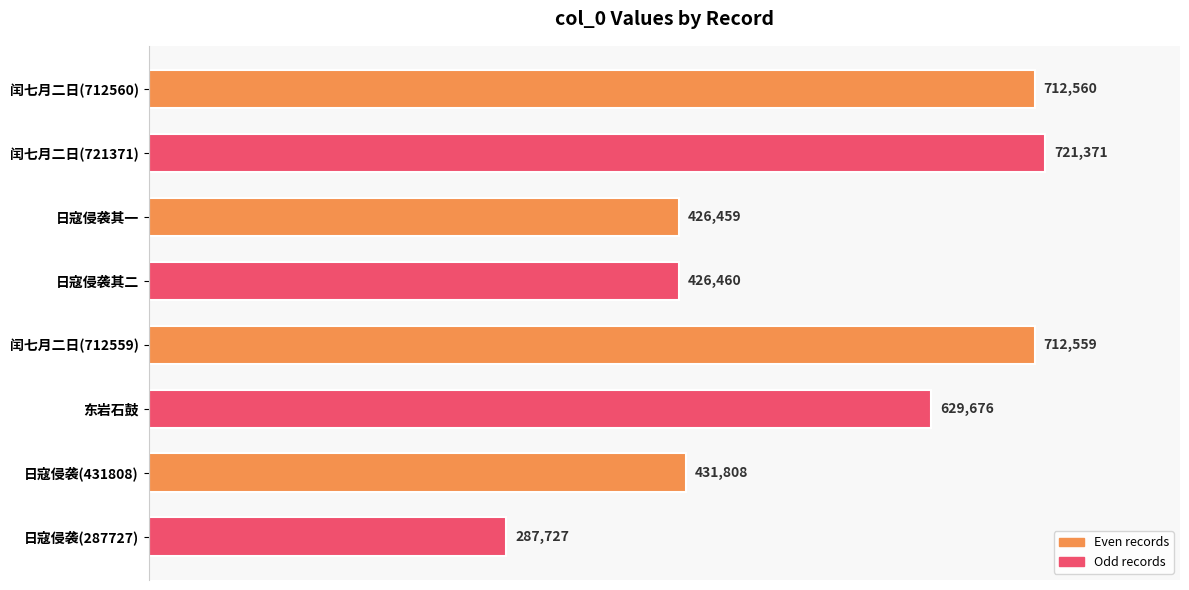

Where is the data nearest to the value 504549?

日寇侵袭(431808)